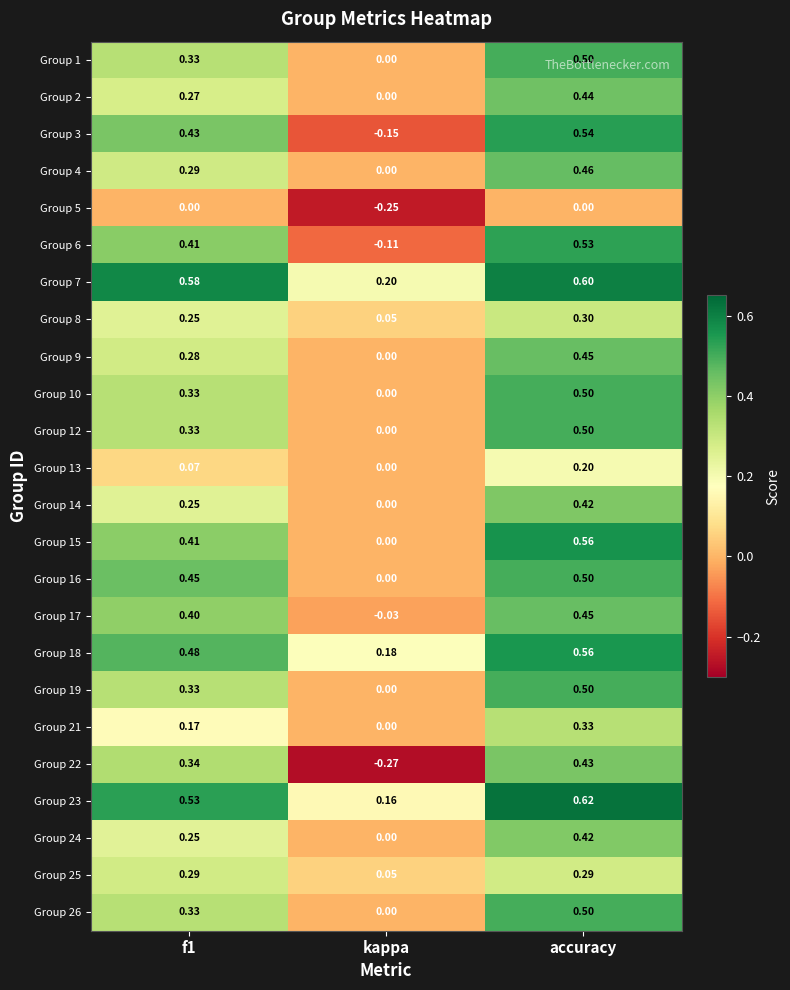

Is the value of Group 6 at kappa greater than the value of Group 7 at kappa?

No